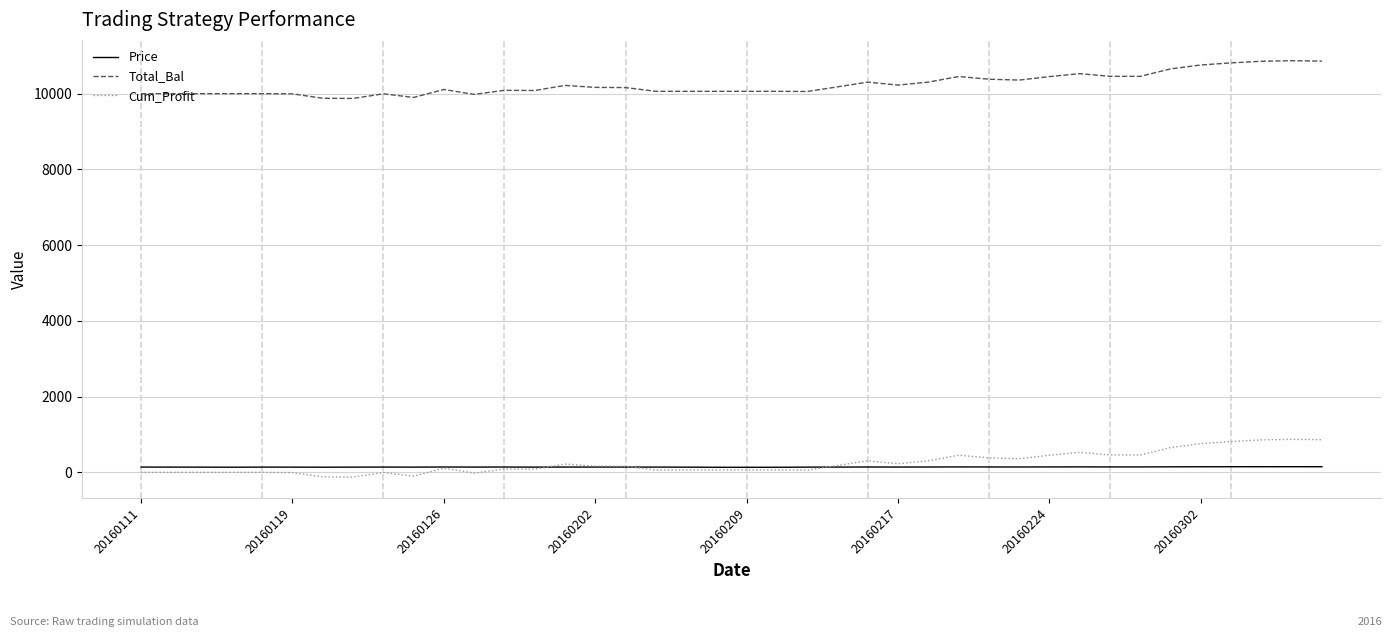

True or false: Total_Bal and Cum_Profit cross at least once.

False